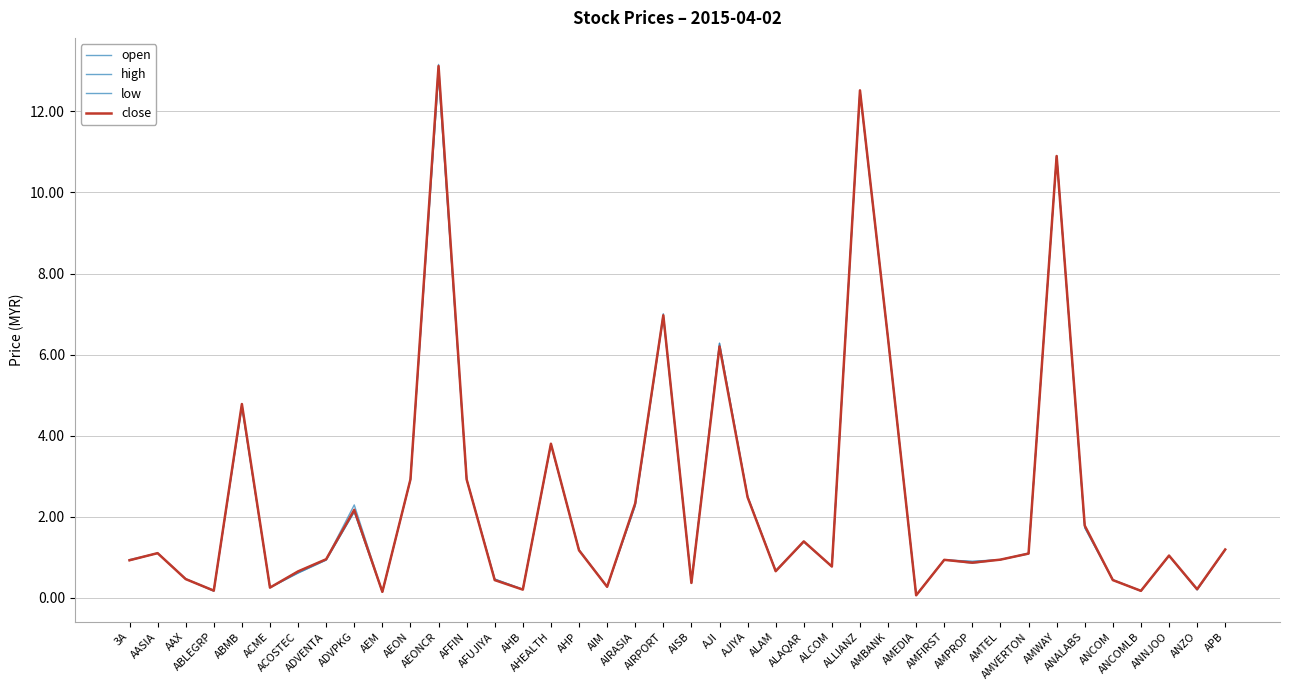

At how many categories does at least one series exceed 8?

3